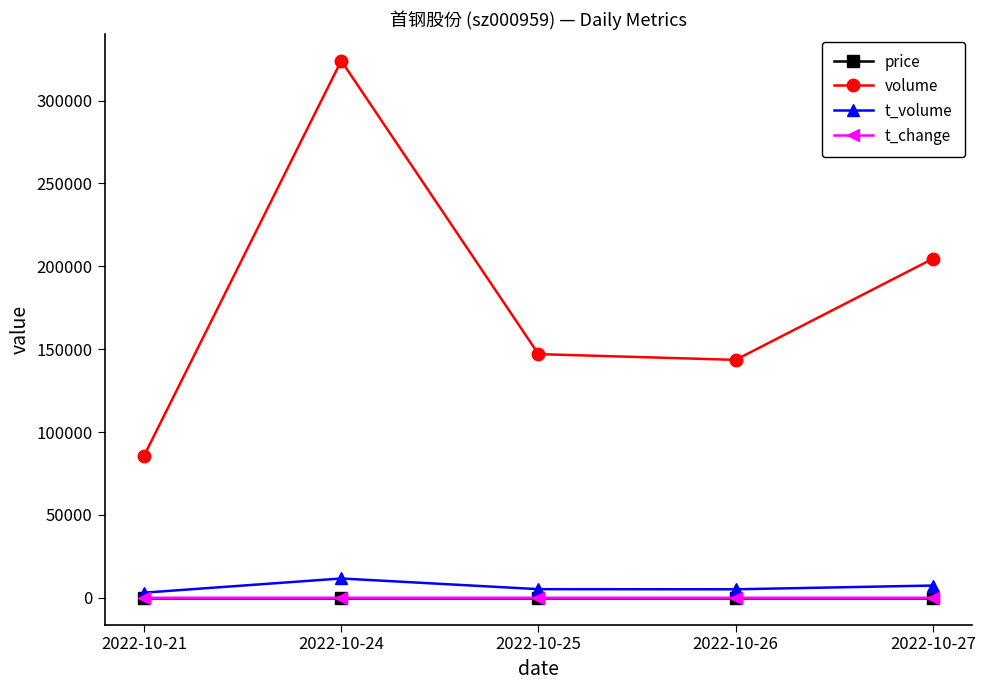

What is the approximate value of t_change at 2022-10-24?

0.5